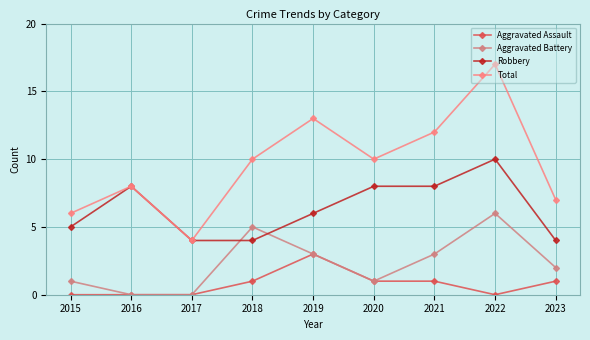

Rank the series by their average value, from lowest to highest.

Aggravated Assault, Aggravated Battery, Robbery, Total